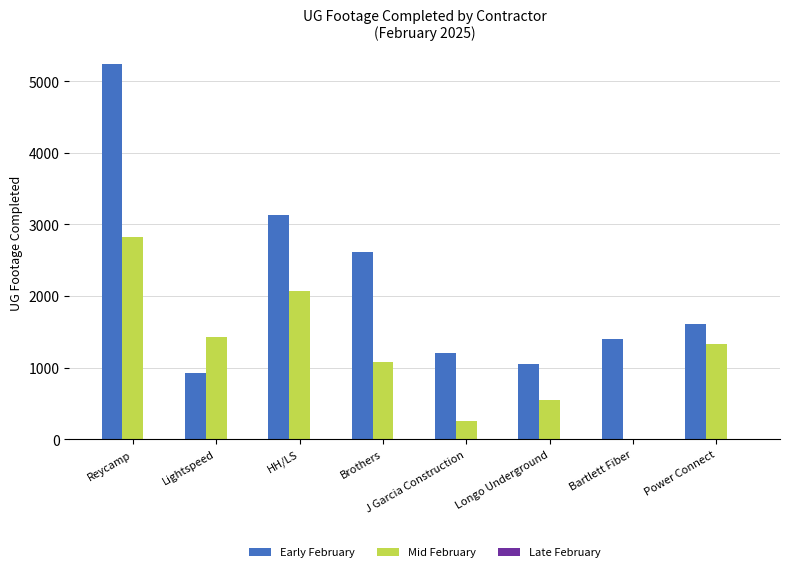

What is the total value across all series at Brothers?

3689